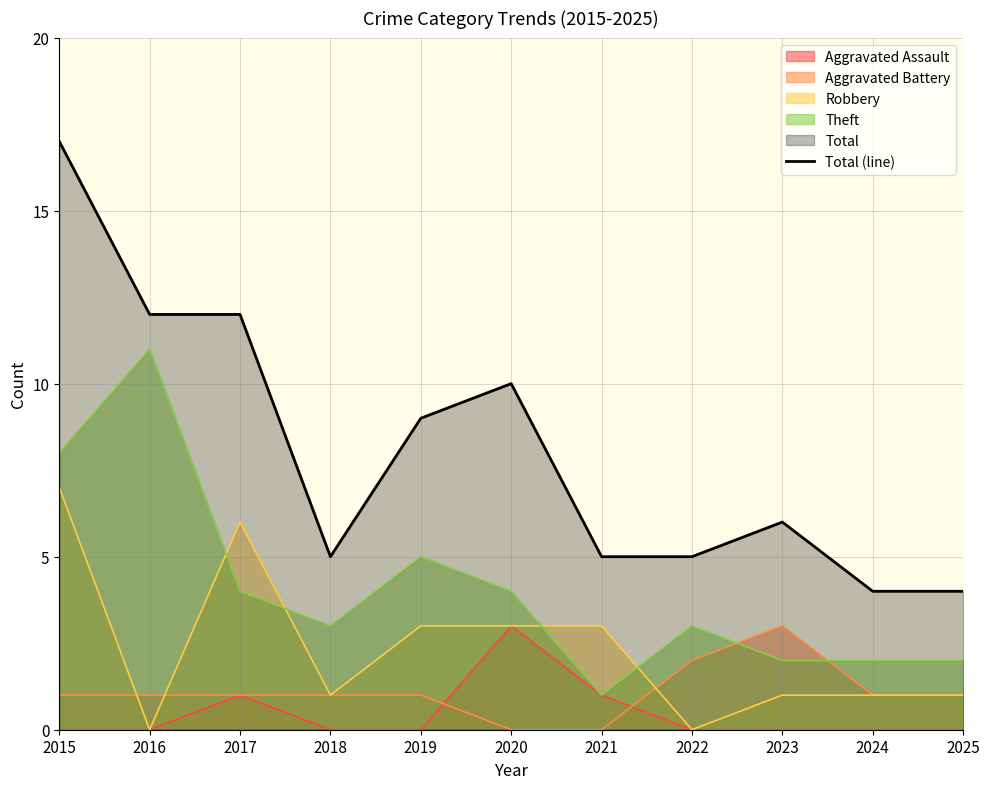

What is the value of the 10th point from the left?

4